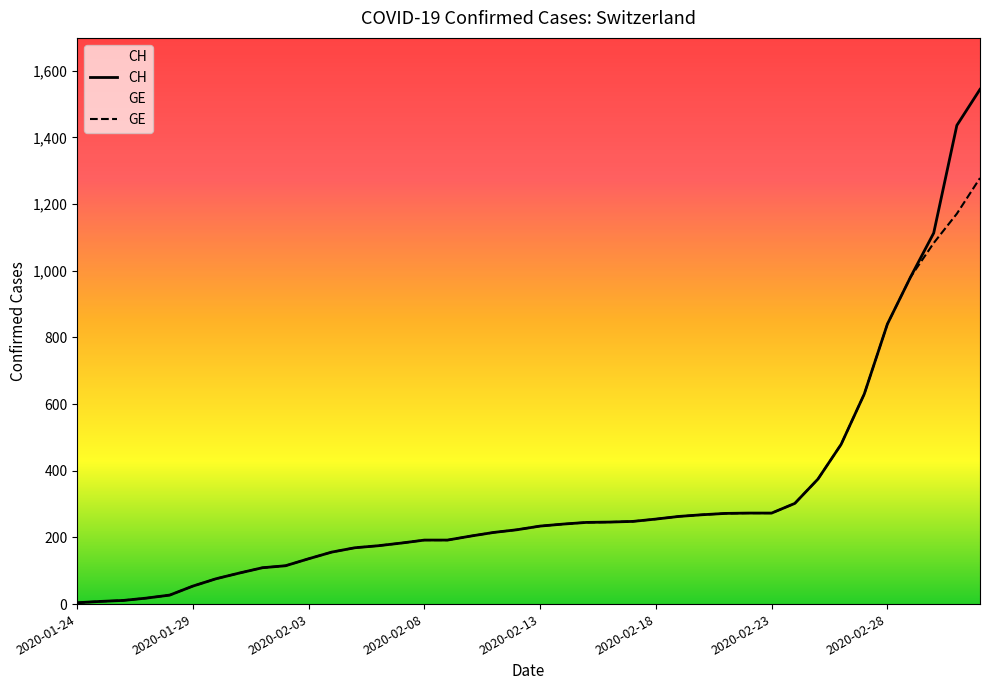

True or false: CH and GE cross at least once.

False